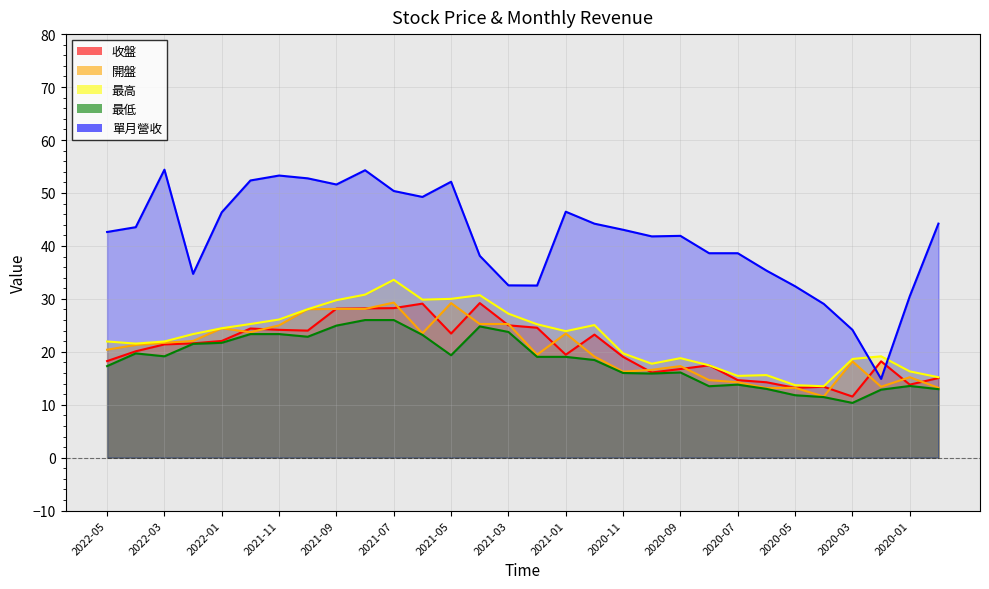

Which has a higher value, 2021-08 or 2020-02?

2021-08